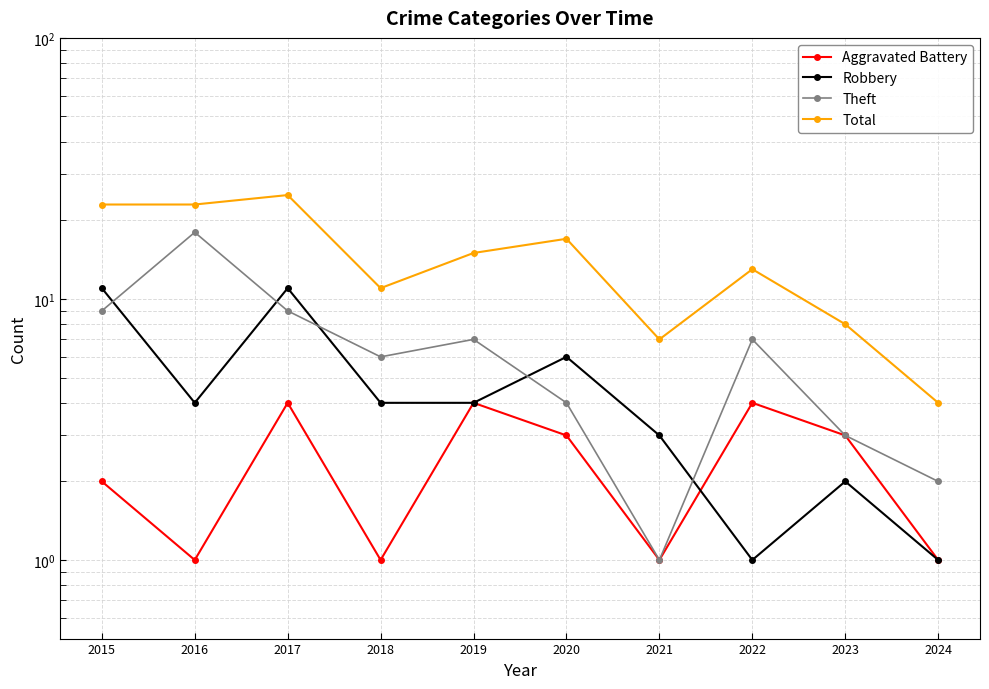

What is the highest value of the Aggravated Battery series?

4